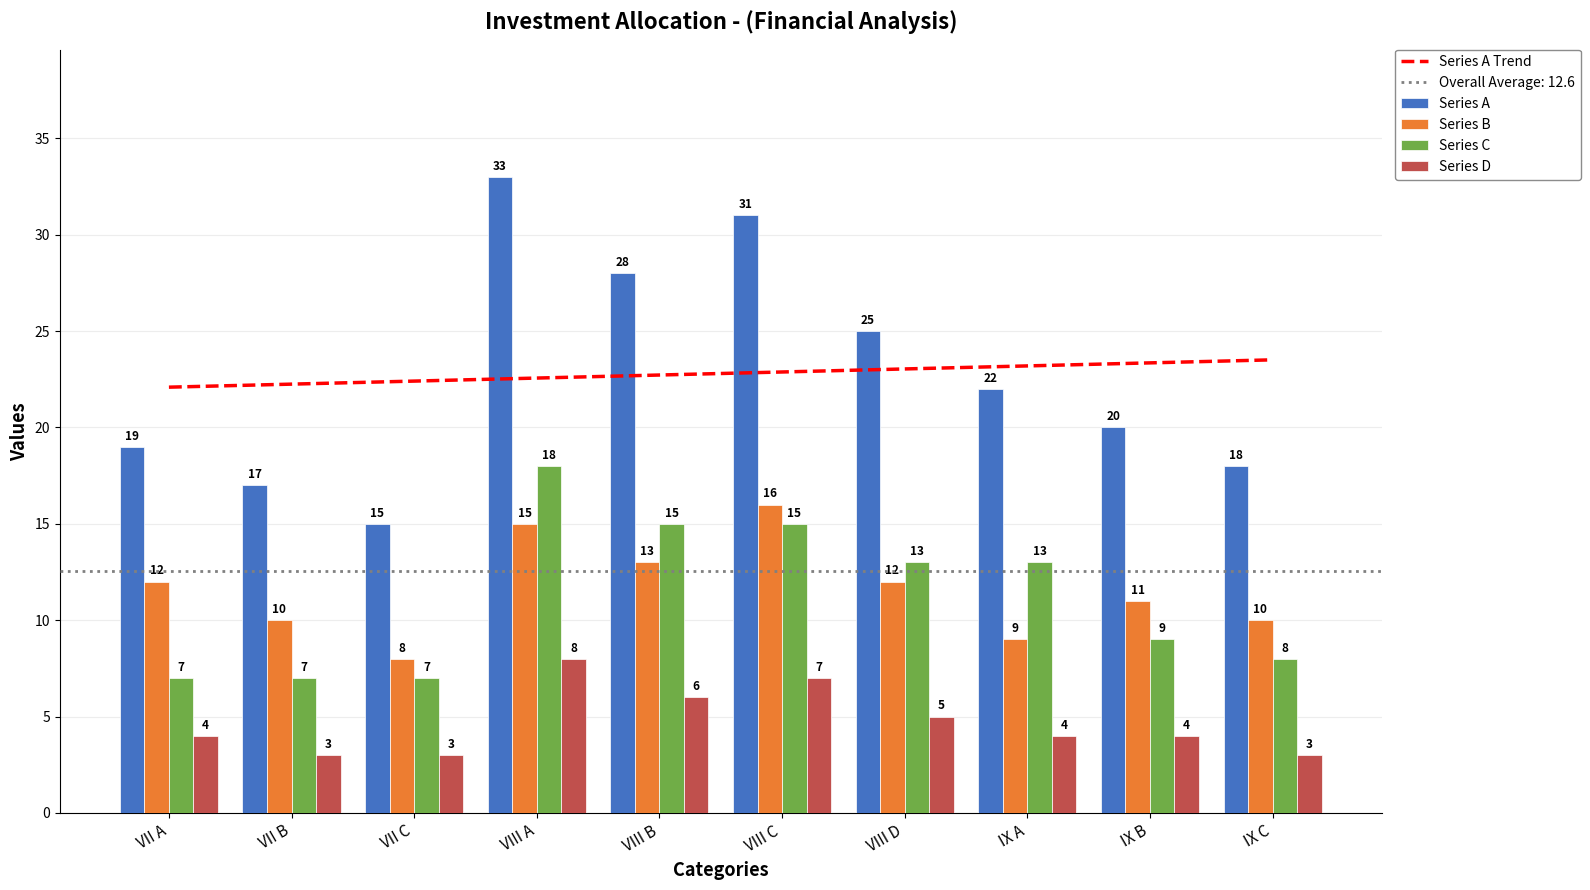

List the series in order of their peak value, highest first.

Series A, Series A Trend, Series C, Series B, Series D